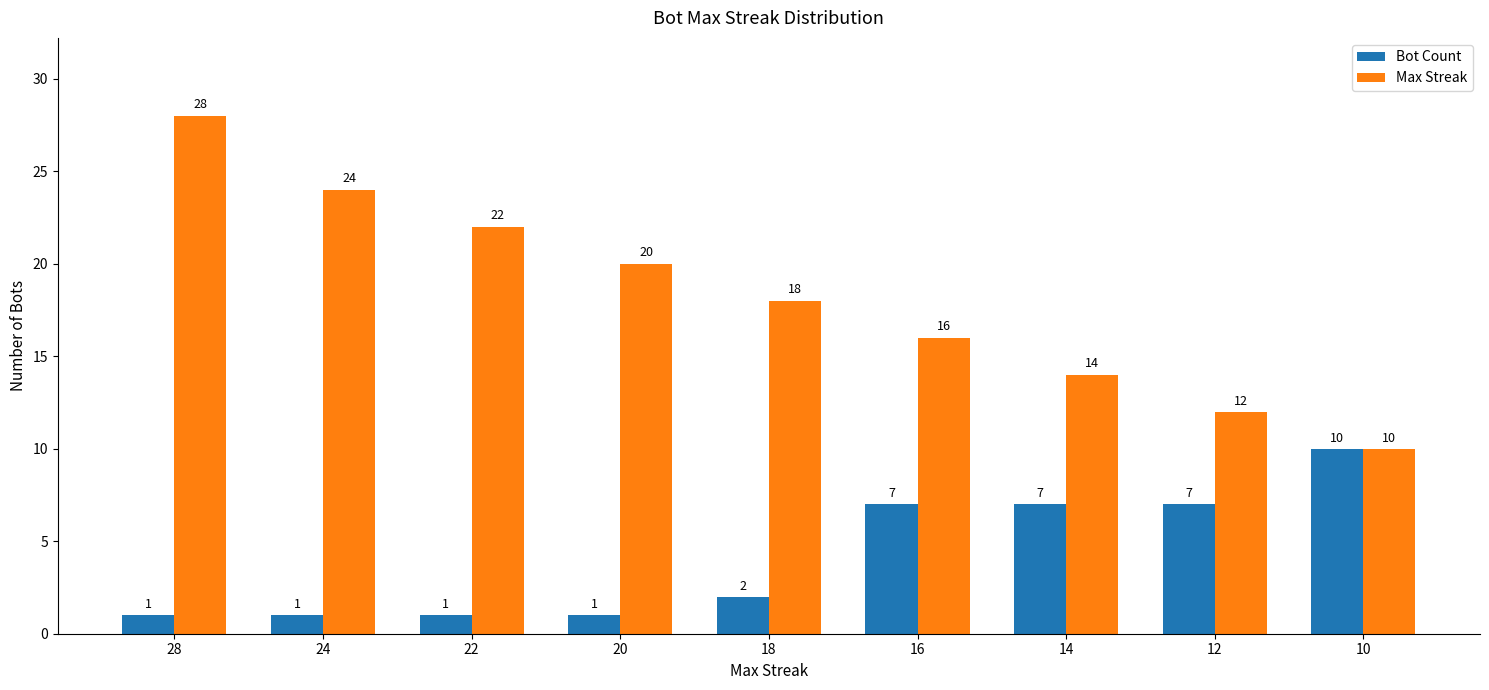

Read the Bot Count value at 12.

7